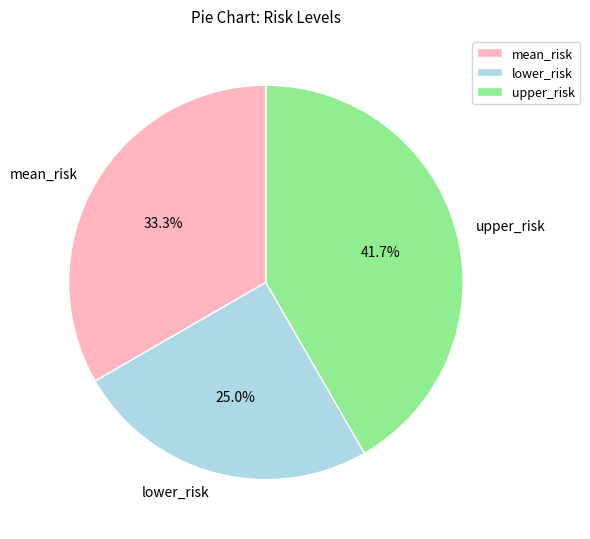

How many slices are in this pie chart?

3